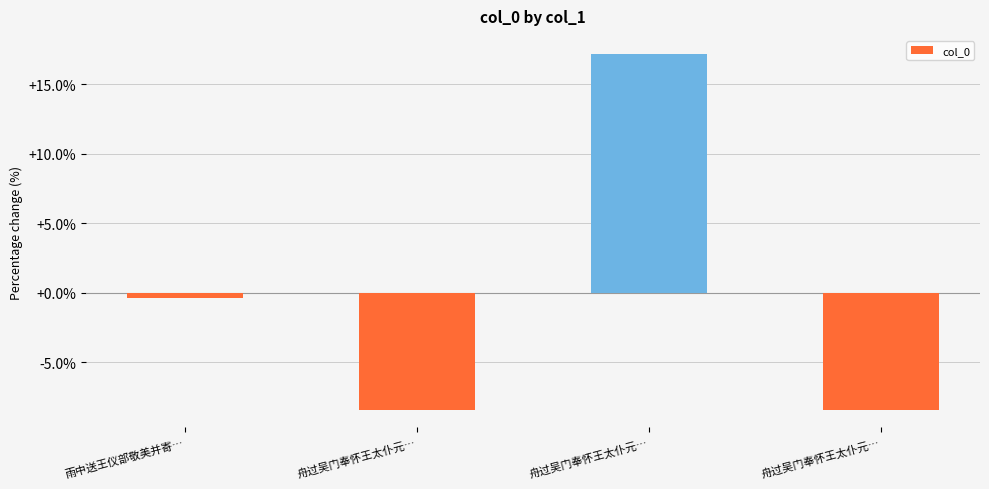

Is it true that the value at 舟过吴门奉怀王太仆元… is -5.0?

False